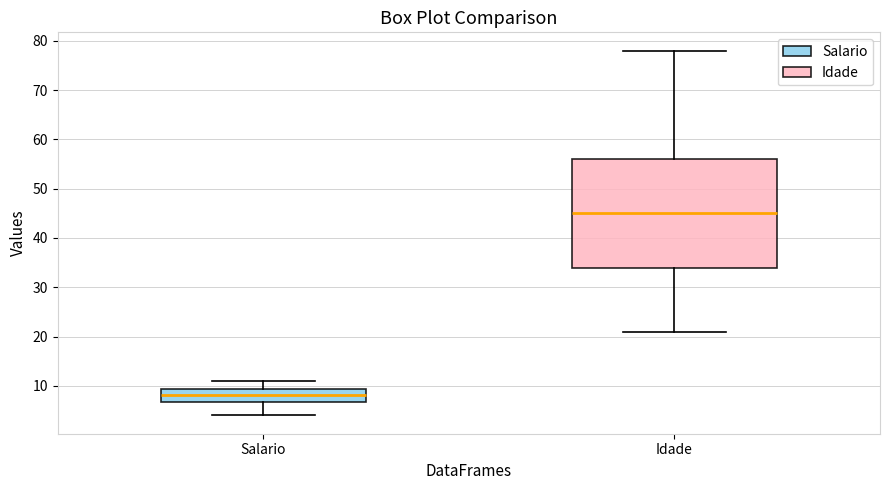

Where does the upper whisker of the box for Idade end on the y-axis? The values are not printed on the chart, so give them approximately, as read against the axis.

78